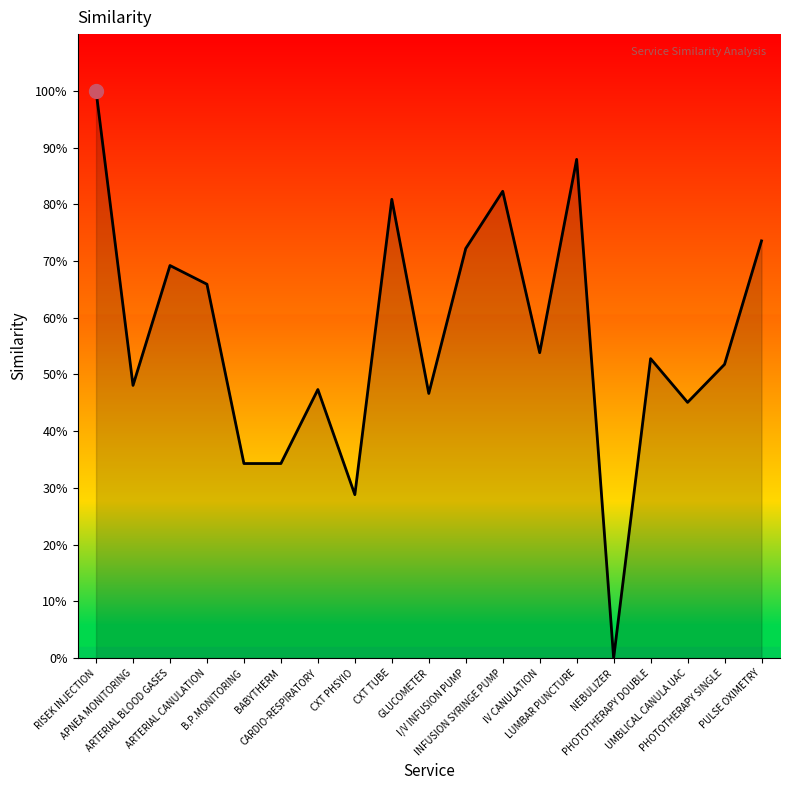

Rank the categories by value from highest to lowest.

RISEK INJECTION, LUMBAR PUNCTURE, INFUSION SYRINGE PUMP, CXT TUBE, PULSE OXIMETRY, I/V INFUSION PUMP, ARTERIAL BLOOD GASES, ARTERIAL CANULATION, IV CANULATION, PHOTOTHERAPY DOUBLE, PHOTOTHERAPY SINGLE, APNEA MONITORING, CARDIO-RESPIRATORY, GLUCOMETER, UMBLICAL CANULA UAC, B.P.MONITORING, BABYTHERM, CXT PHSYIO, NEBULIZER